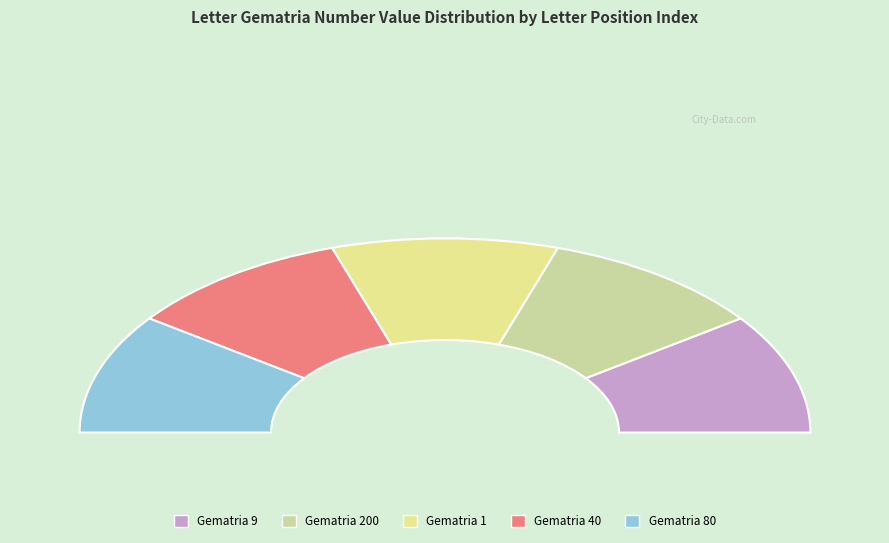

How many segments does this pie chart have?

5